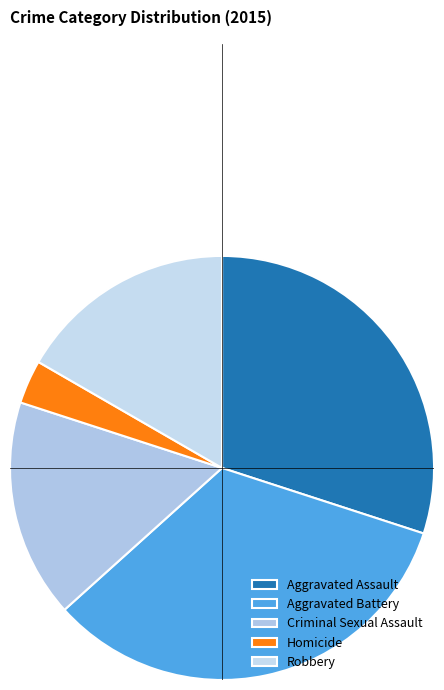

To the nearest percent, what is the difference between the largest and smallest slice percentages?

30%